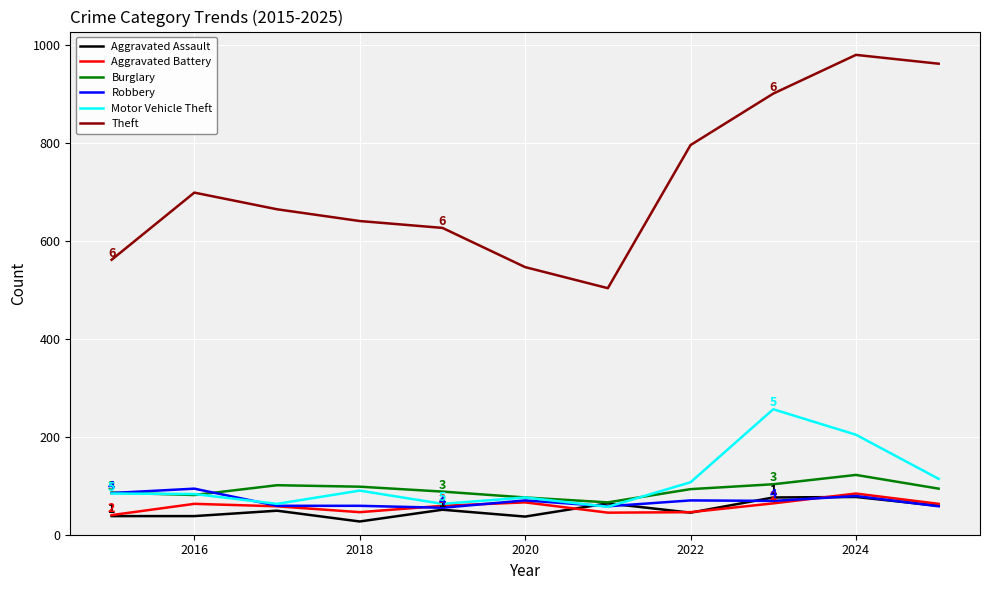

True or false: Motor Vehicle Theft and Theft intersect in this chart.

False